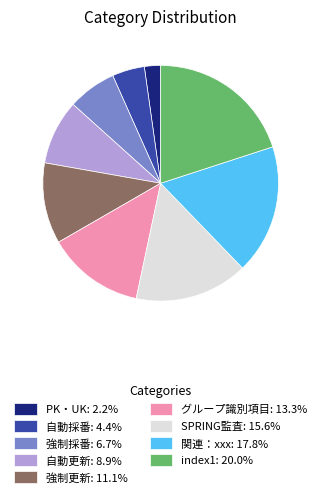

Count the number of slices in the pie.

9